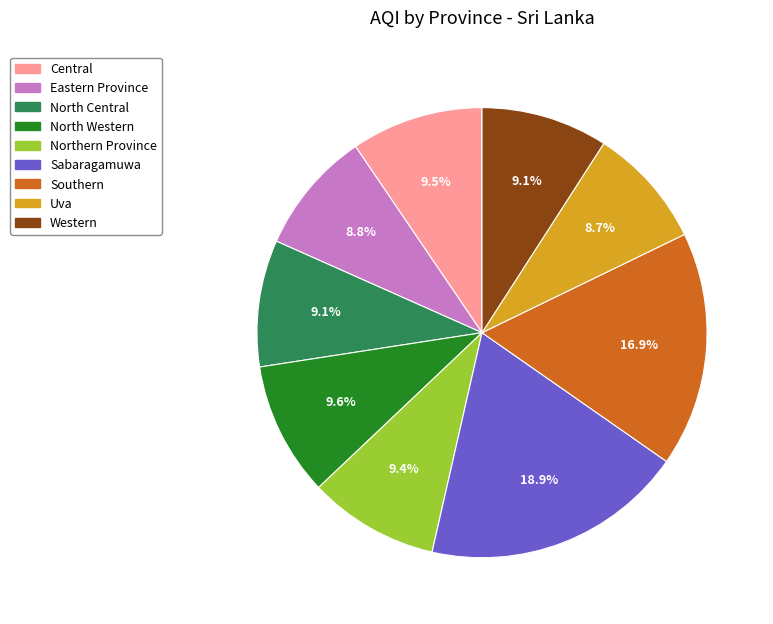

To the nearest percent, what portion does Southern represent?

17%